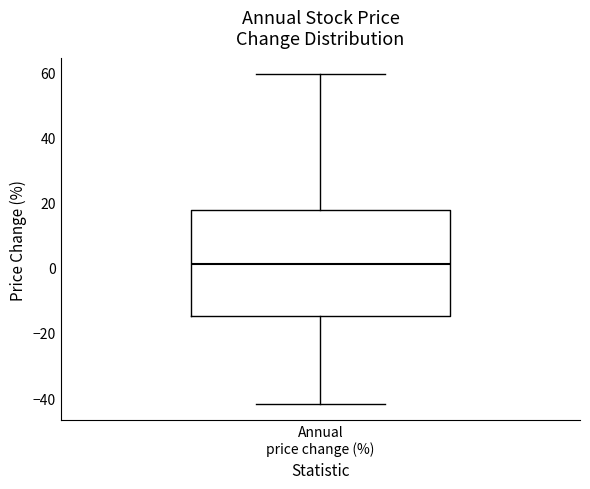

Transcribe this box plot: give where the median line is, the range the box spans, and where the two whiskers end, as read against the y-axis. The values are not printed on the chart, so give them approximately, as read against the axis.

median 2, box -14 to 18, whiskers -42 to 60